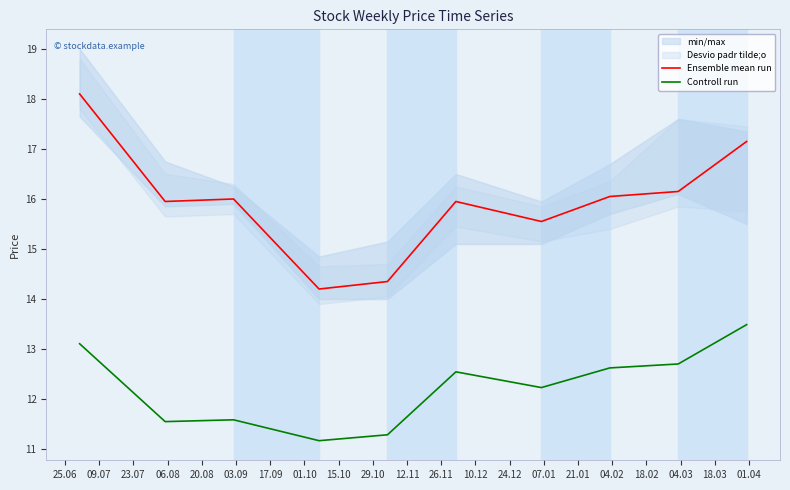

Reading left to right, what are all the values shown in this chart?

Ensemble mean run: 18.1	15.9	16.0	14.2	14.4	15.9	15.6	16.0	16.1	17.1
Controll run: 13.1	11.5	11.6	11.2	11.3	12.5	12.2	12.6	12.7	13.5